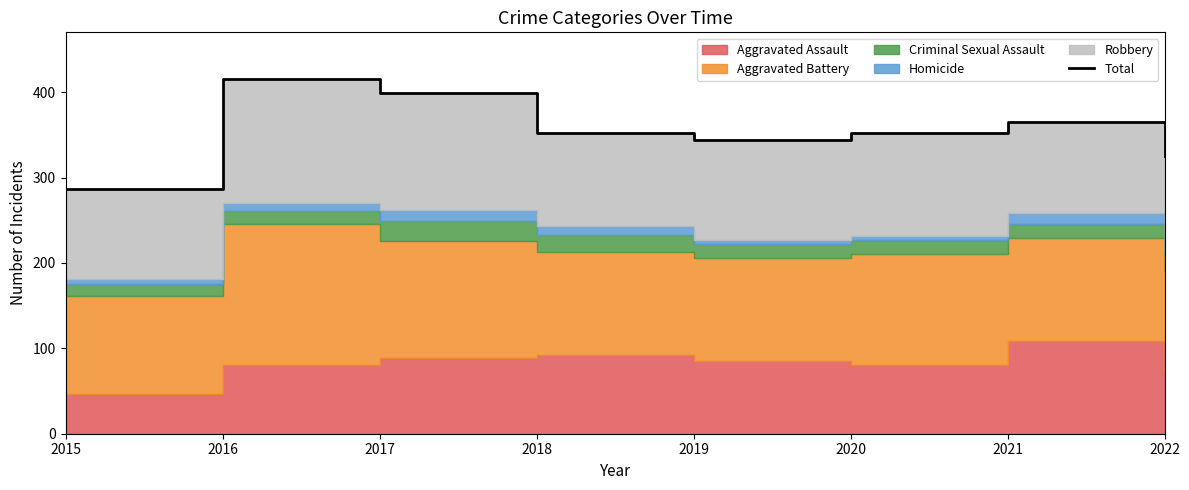

What is the value of the 3rd point from the left?

399